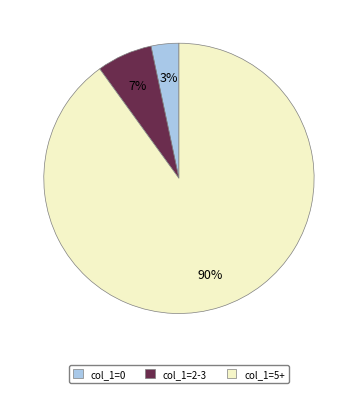

Which has a higher value, col_1=2-3 or col_1=0?

col_1=2-3